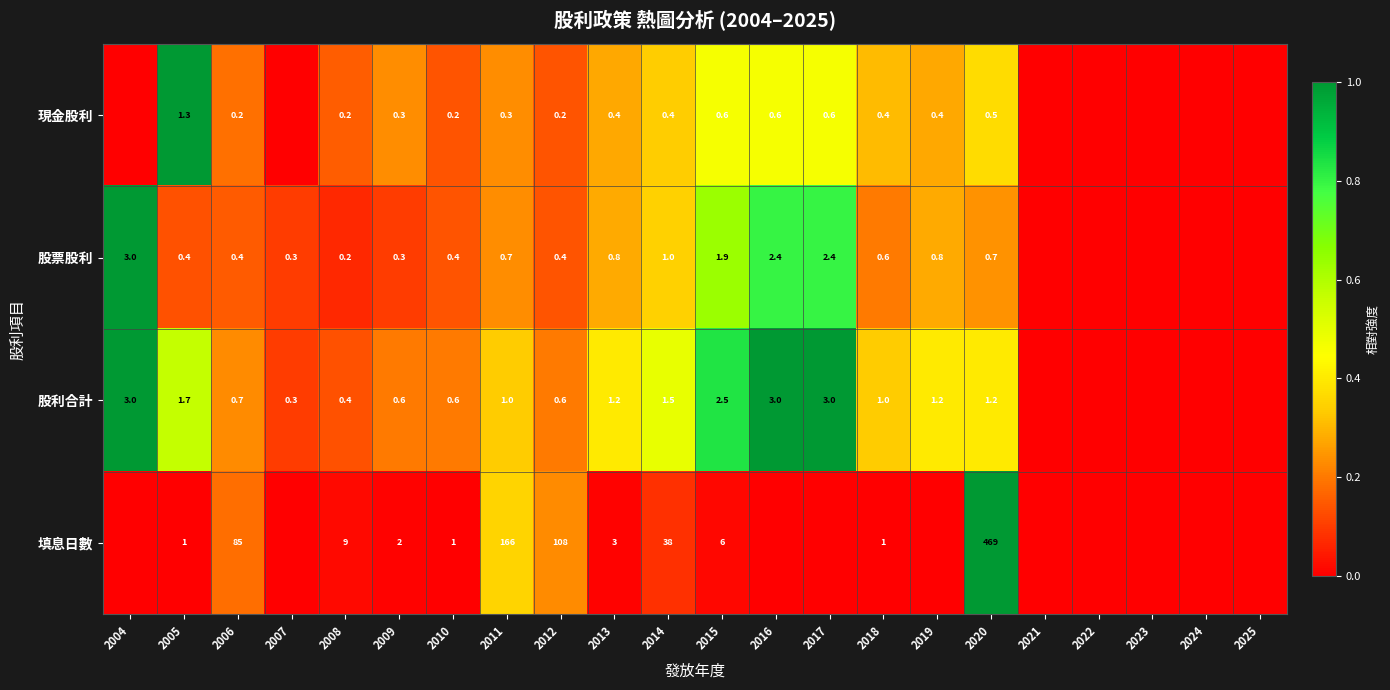

What is the difference between the highest and lowest values at 2008?

8.8